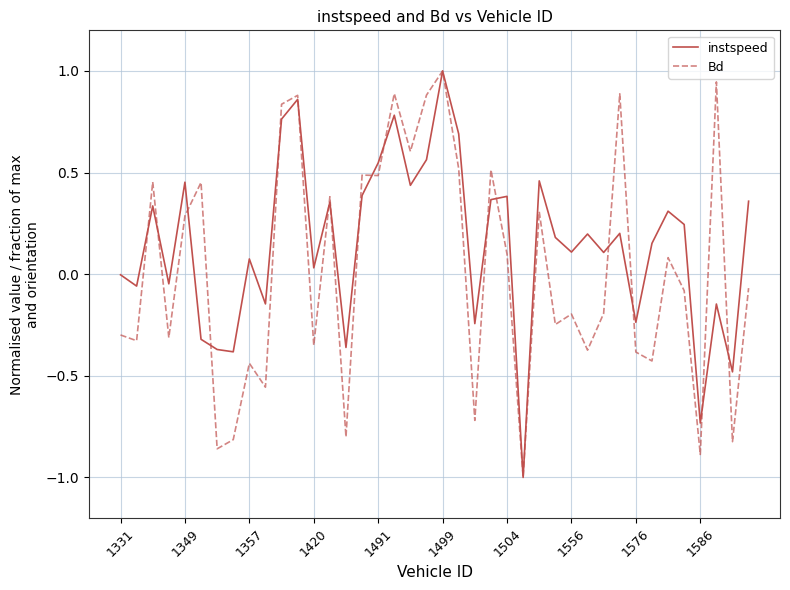

Which series has the largest total across all categories?

instspeed